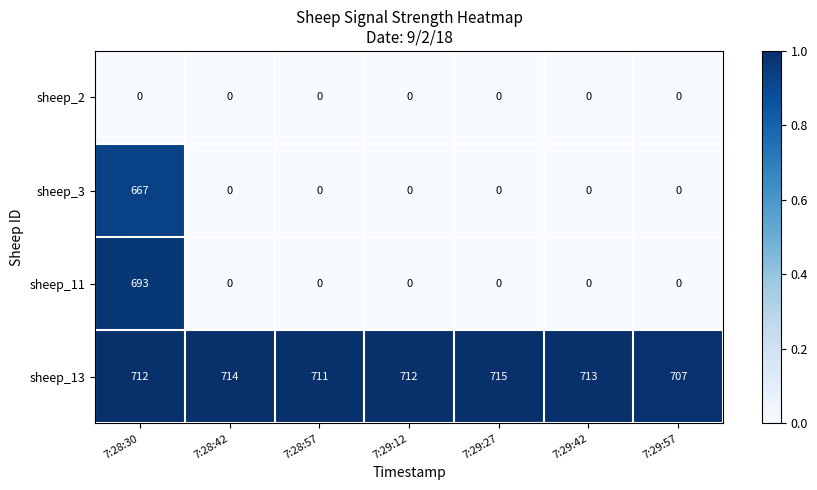

Reading left to right, list all the values displayed in this chart.

sheep_2: 0	0	0	0	0	0	0
sheep_3: 667	0	0	0	0	0	0
sheep_11: 693	0	0	0	0	0	0
sheep_13: 712	714	711	712	715	713	707